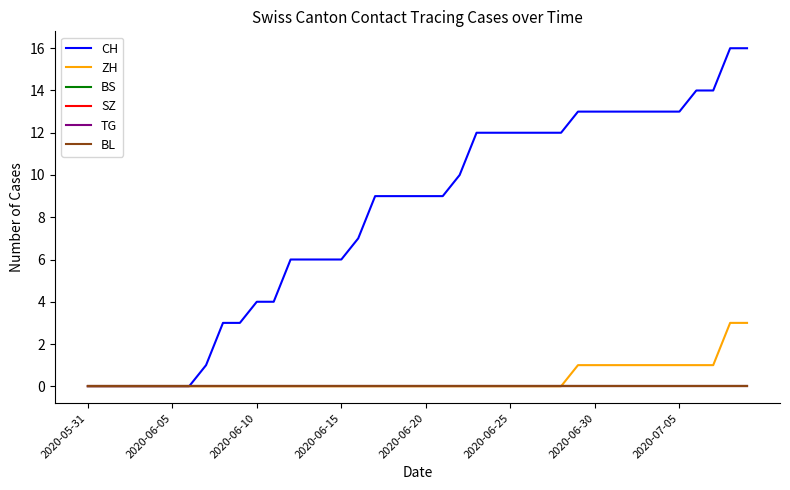

What is the average value of the CH series?

8